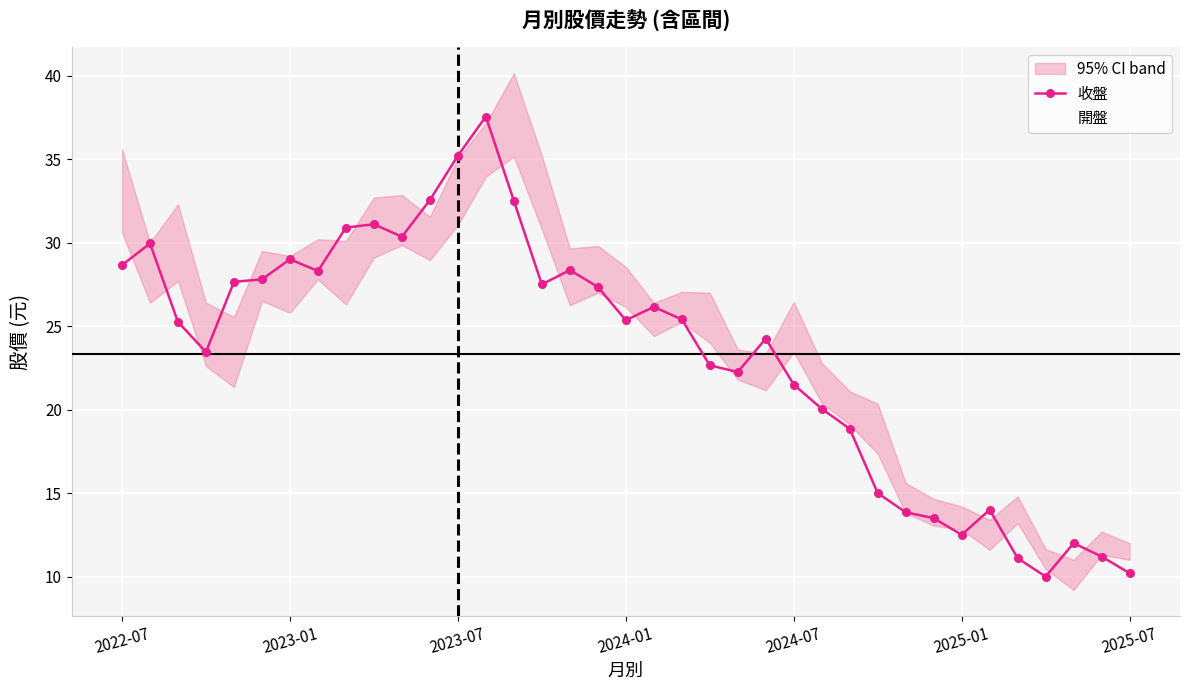

At 11, list the series in order from smallest to largest.

開盤, 收盤